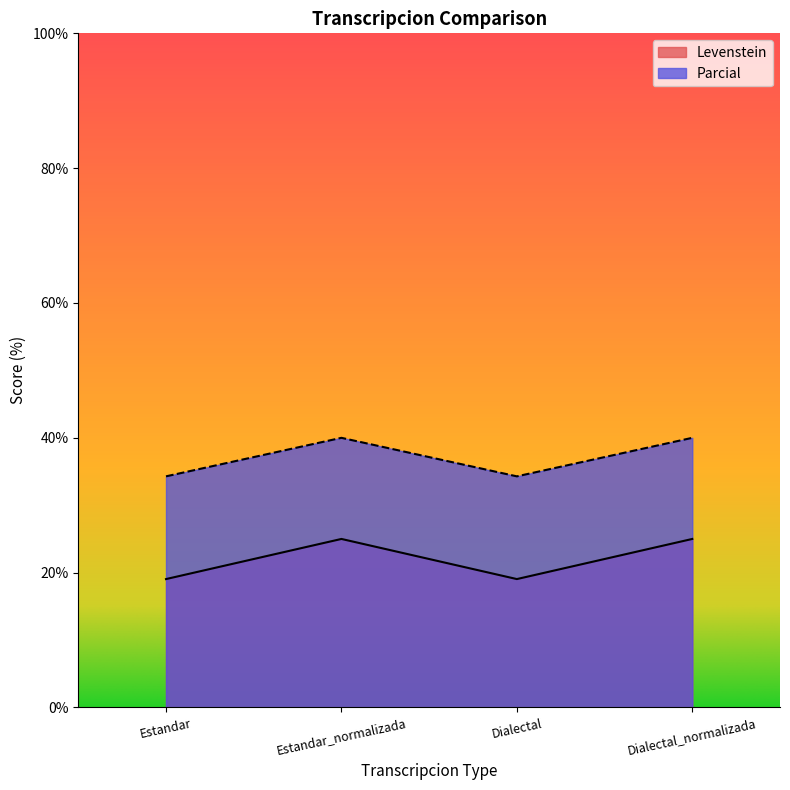

What is the average value of the Parcial series?

37.1